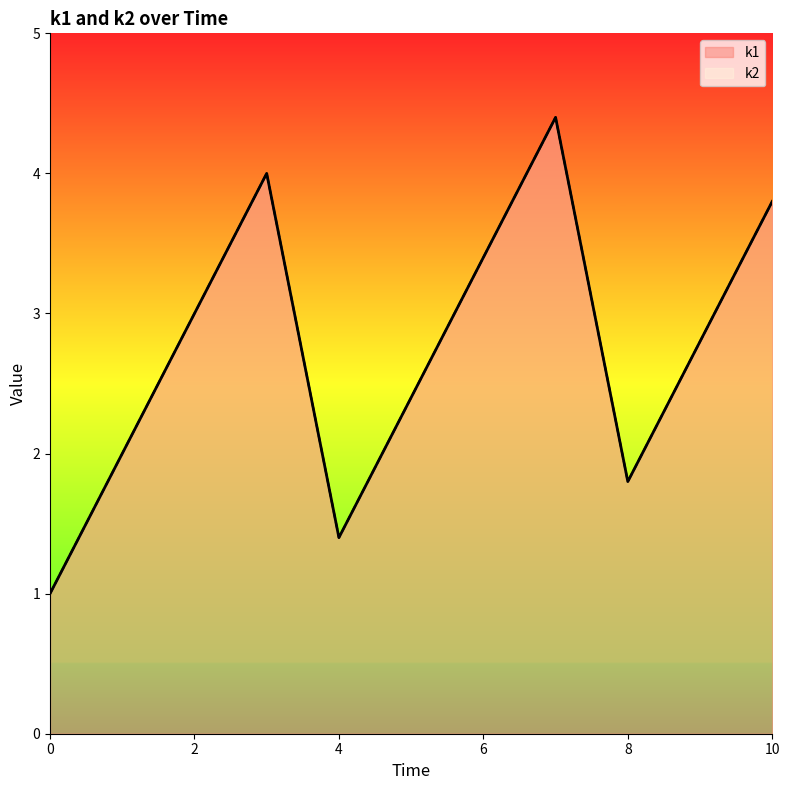

True or false: k1 has more than 1 points higher than both neighbors.

True